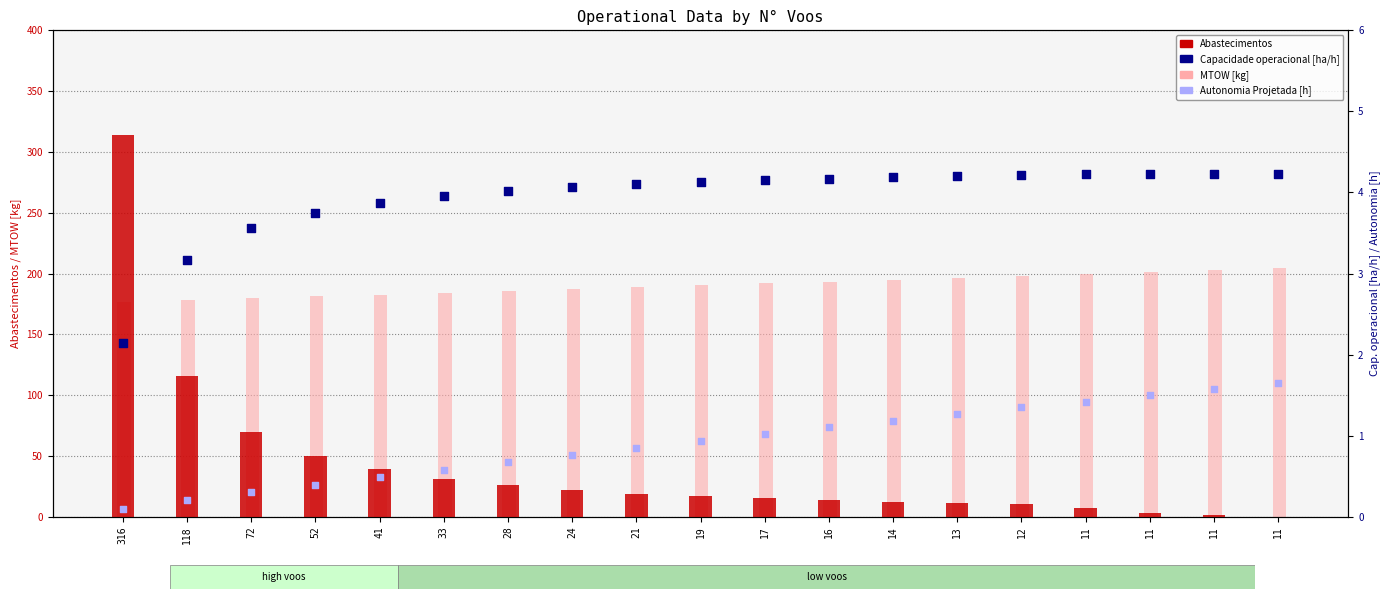

What is the total value across all series at 21?

212.7